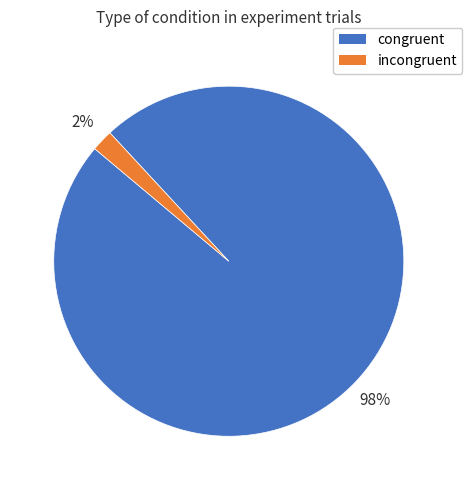

Do incongruent and congruent together represent more than half of the pie?

Yes